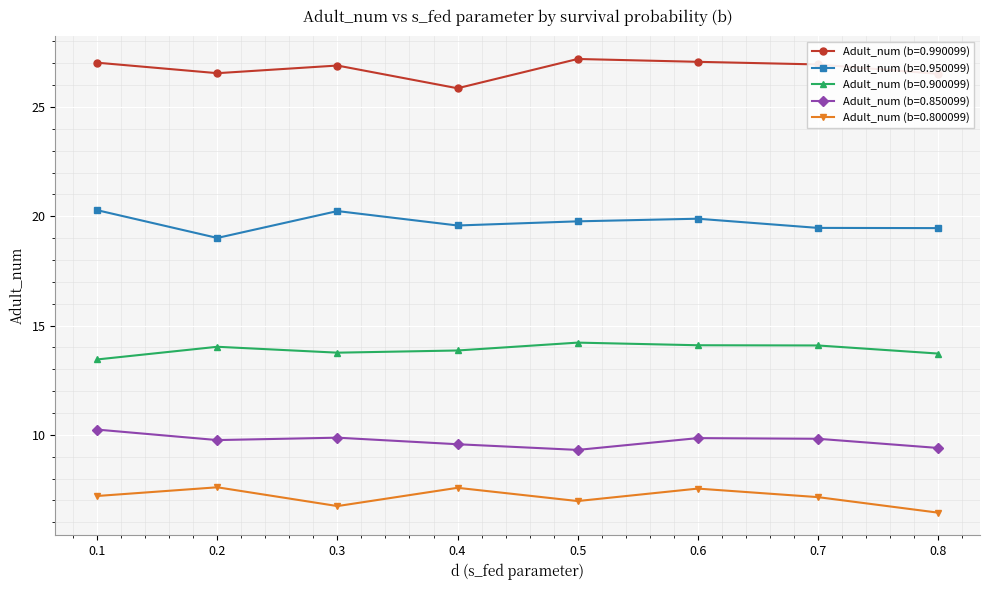

Rank the series at 0.8 from lowest to highest value.

Adult_num (b=0.800099), Adult_num (b=0.850099), Adult_num (b=0.900099), Adult_num (b=0.950099), Adult_num (b=0.990099)